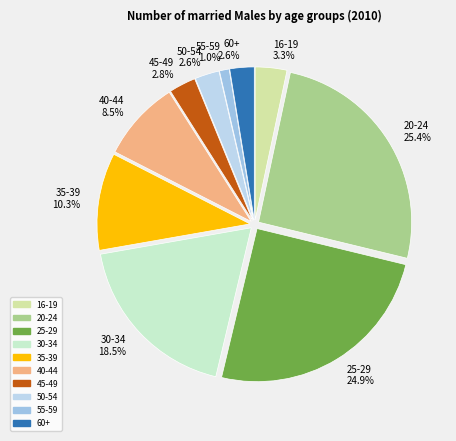

Does any single category account for the majority?

No